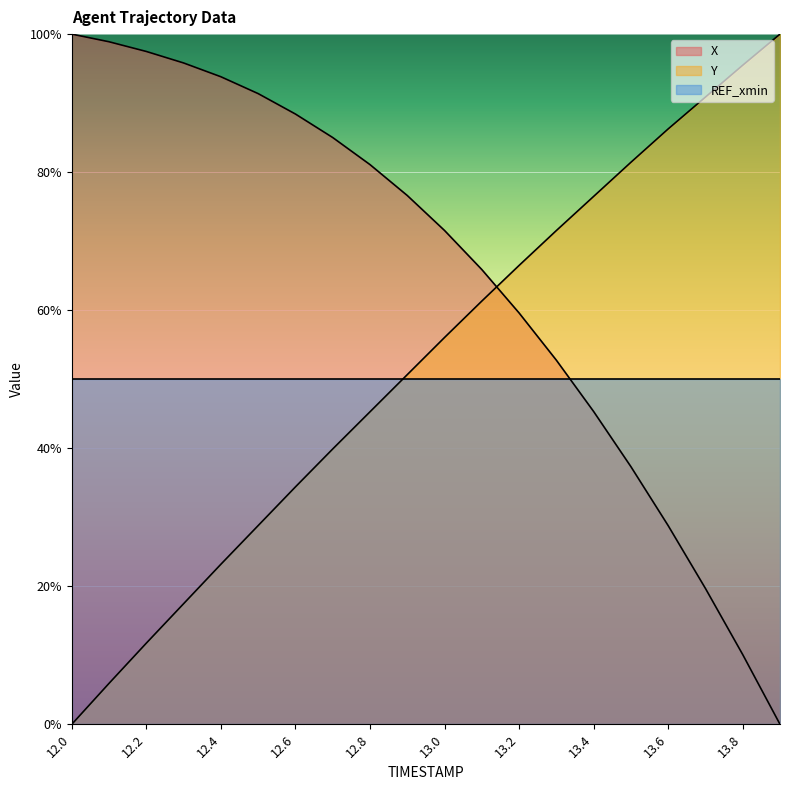

What is the sum of all X values?

13.0